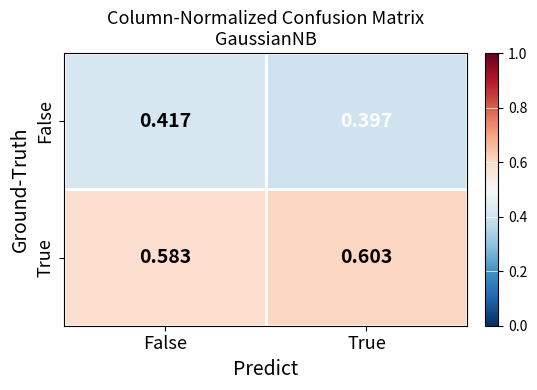

Which category has the highest value in the True series?

True